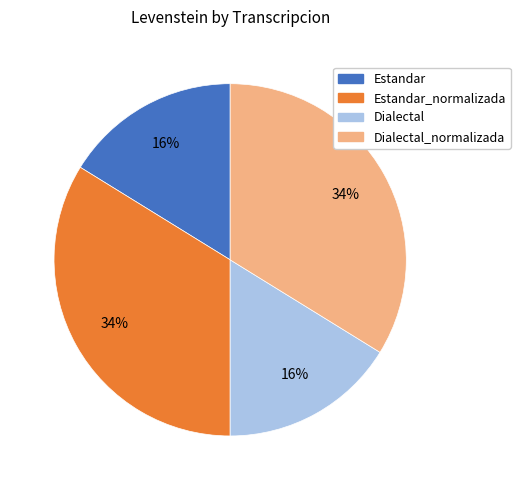

Count the number of slices in the pie.

4